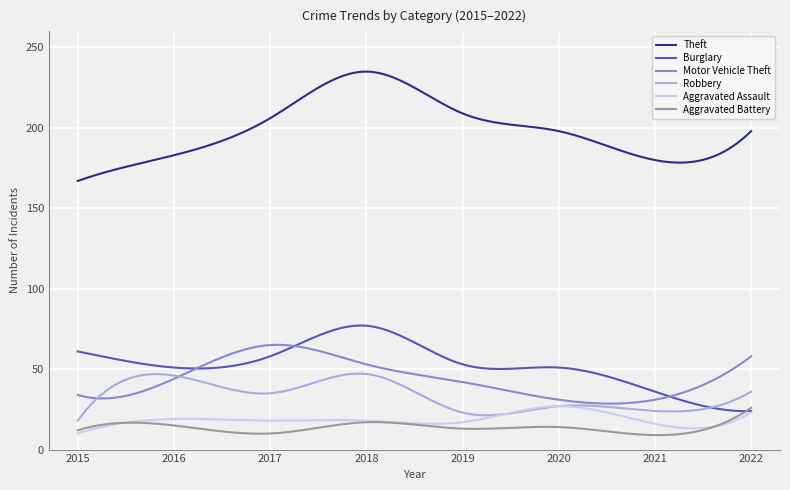

Is this an area chart (filled region under the line)?

No